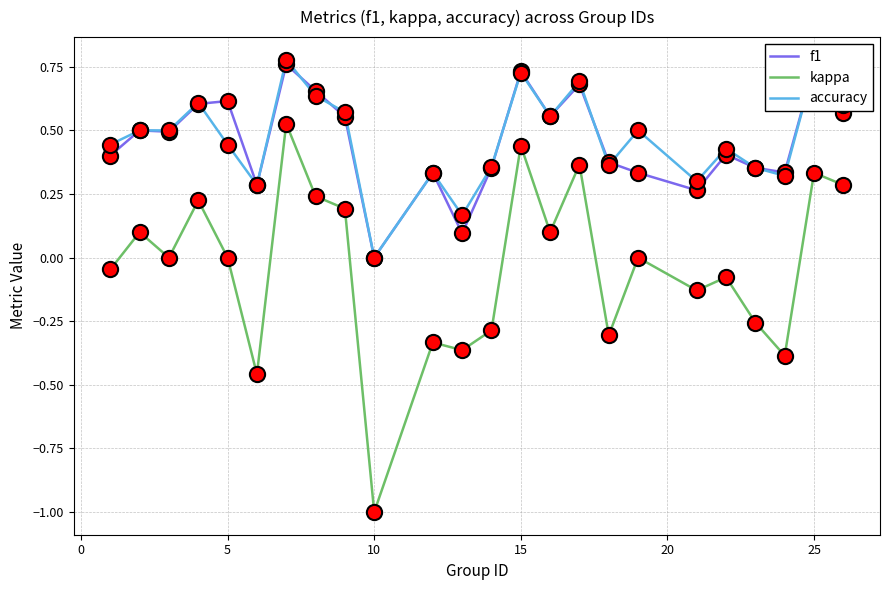

What is the minimum value shown in the chart?

-1.0